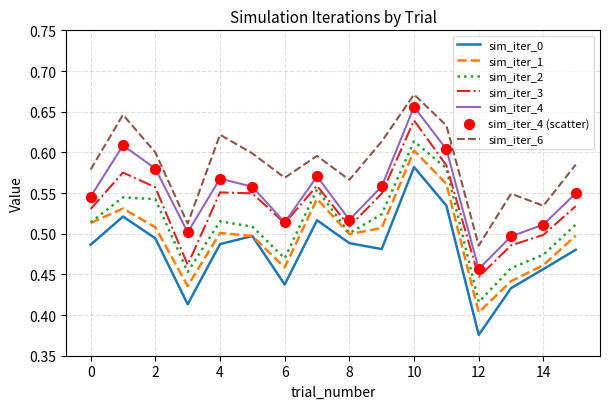

Which series has the largest range (max minus min)?

sim_iter_0